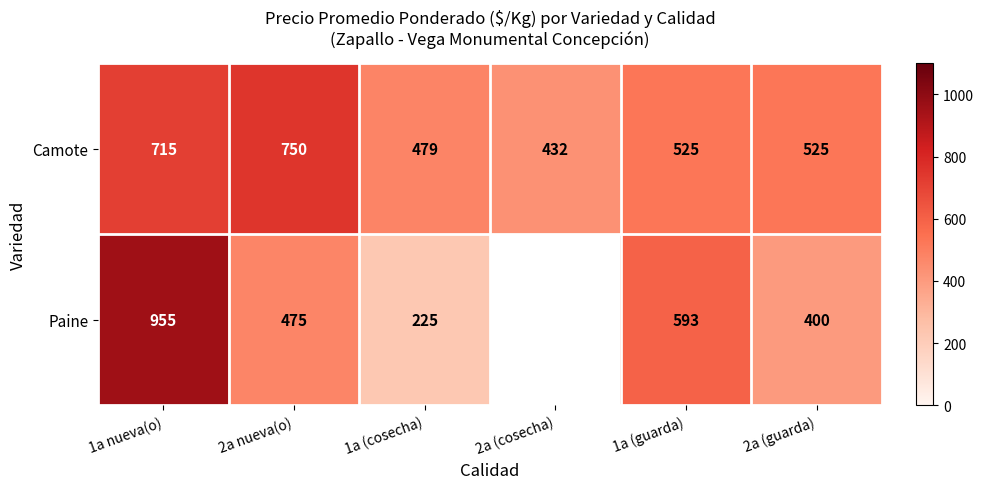

True or false: Paine has a value of 1610.1 at 1a nueva(o).

False